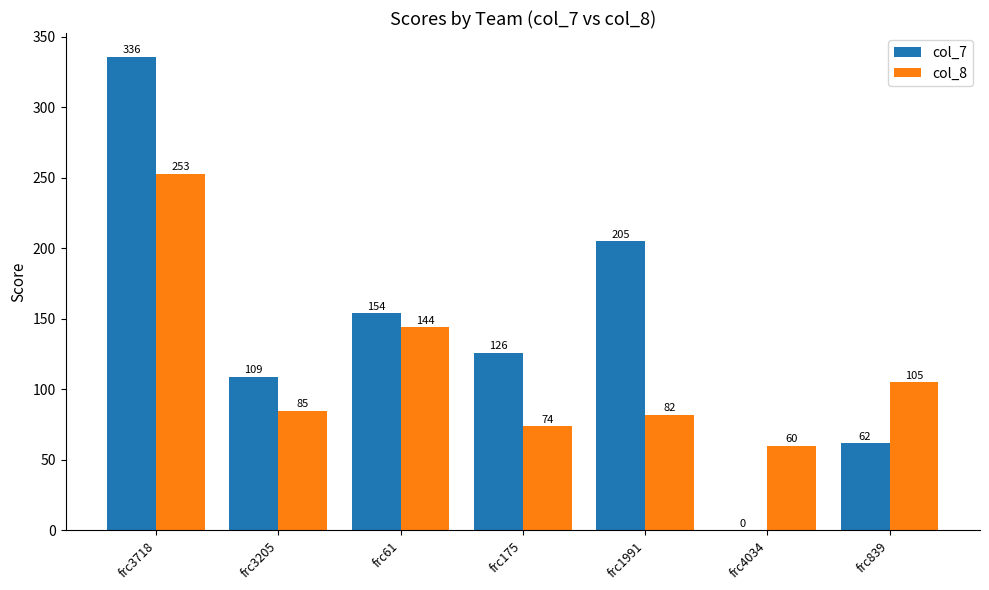

Count the number of categories in the chart.

7